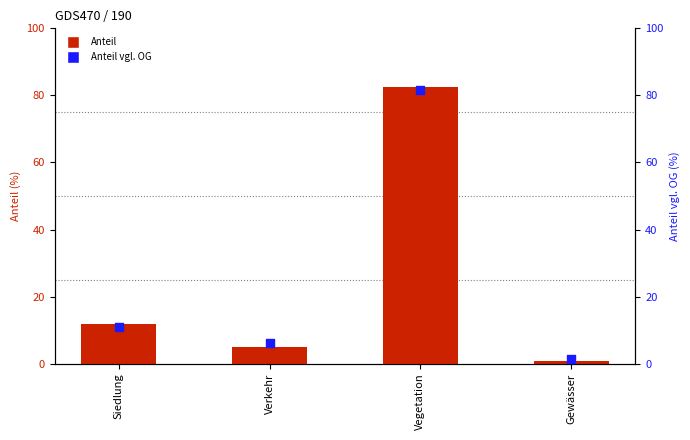

Which series has the widest spread of Y values?

Anteil